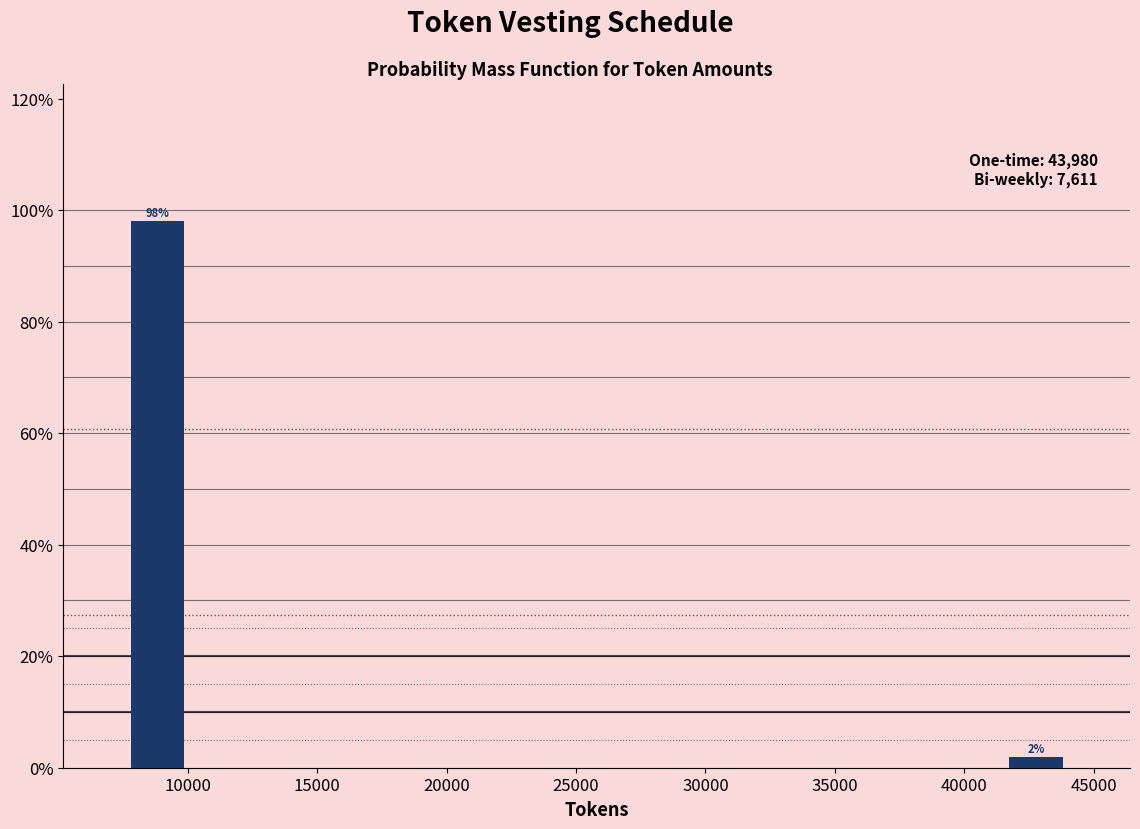

Over which range of the x-axis is the bar tallest?

7500 to 10000